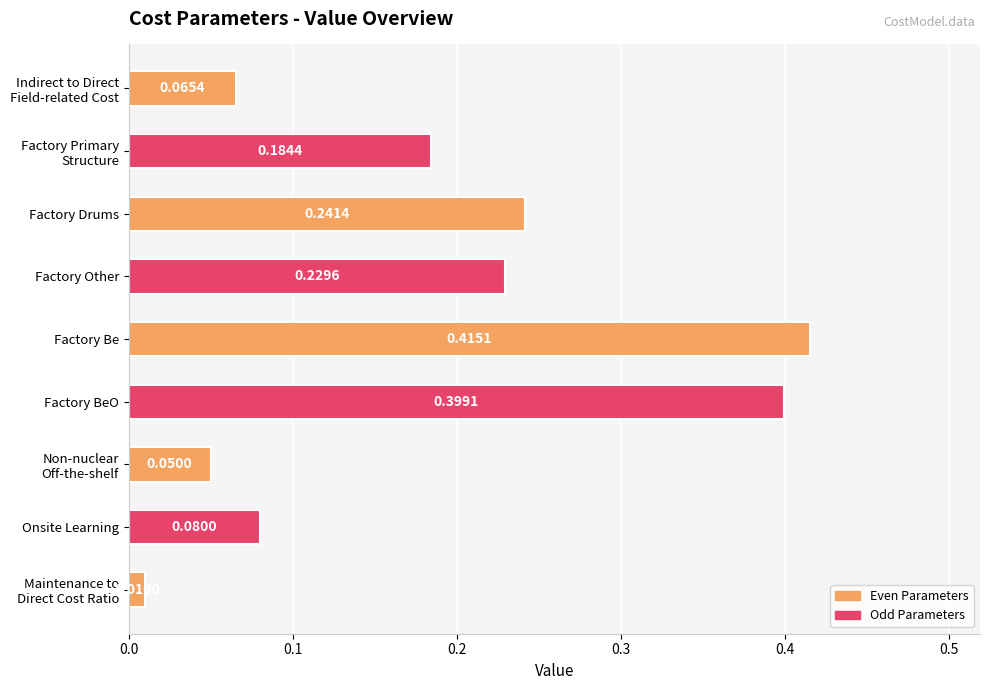

What is the label of the 2nd bar from the bottom?

Onsite Learning